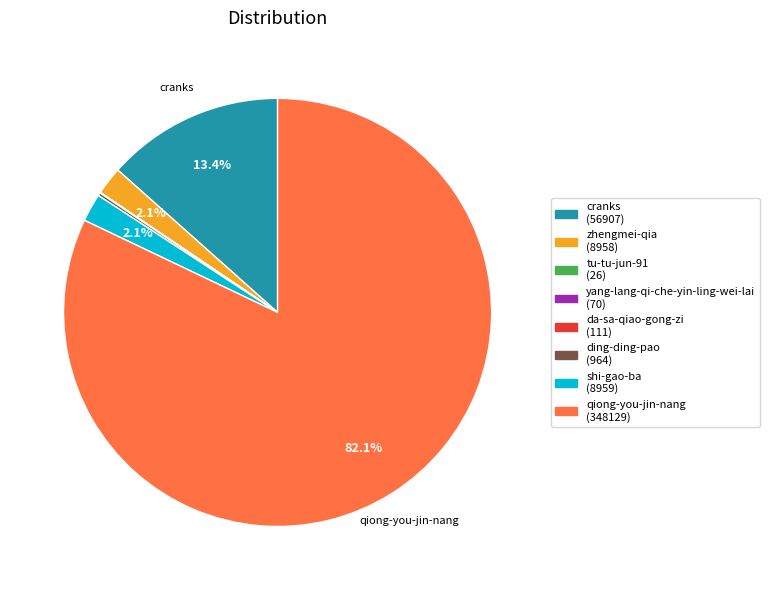

Does any single category account for the majority?

Yes